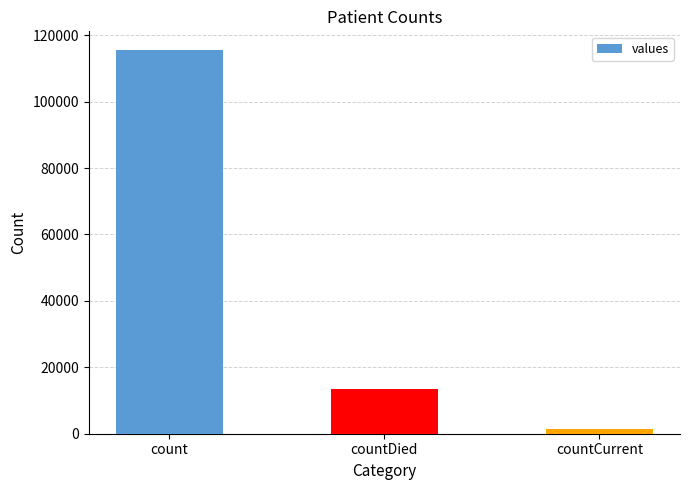

Which label corresponds to the largest value in the chart?

count